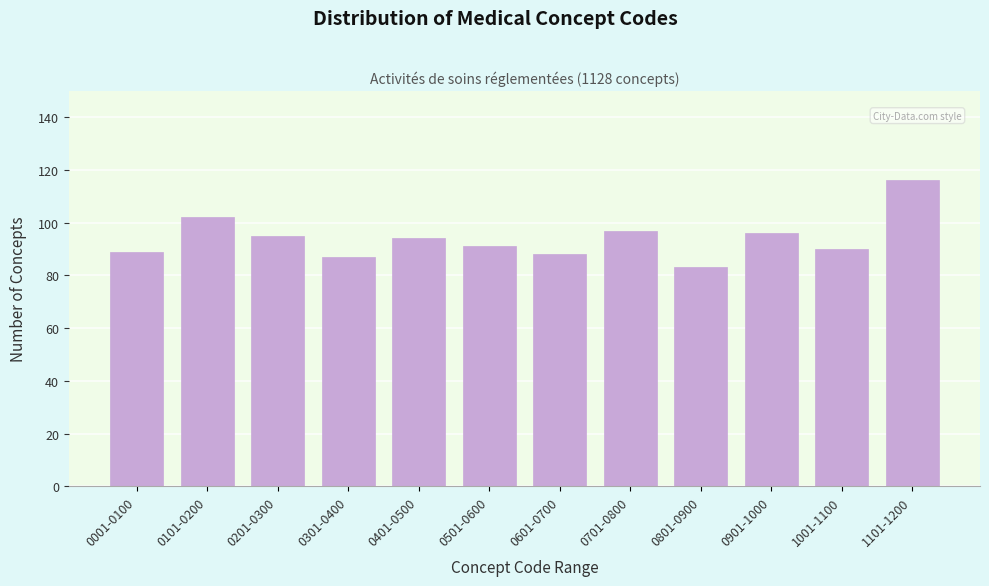

Reading left to right, extract all data points from this chart.

0001-0100=89	0101-0200=102	0201-0300=95	0301-0400=87	0401-0500=94	0501-0600=91	0601-0700=88	0701-0800=97	0801-0900=83	0901-1000=96	1001-1100=90	1101-1200=116